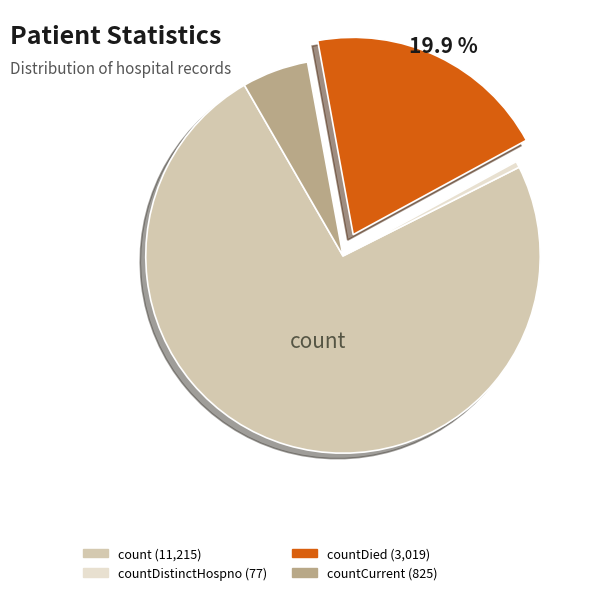

Is there a majority slice in this chart?

Yes